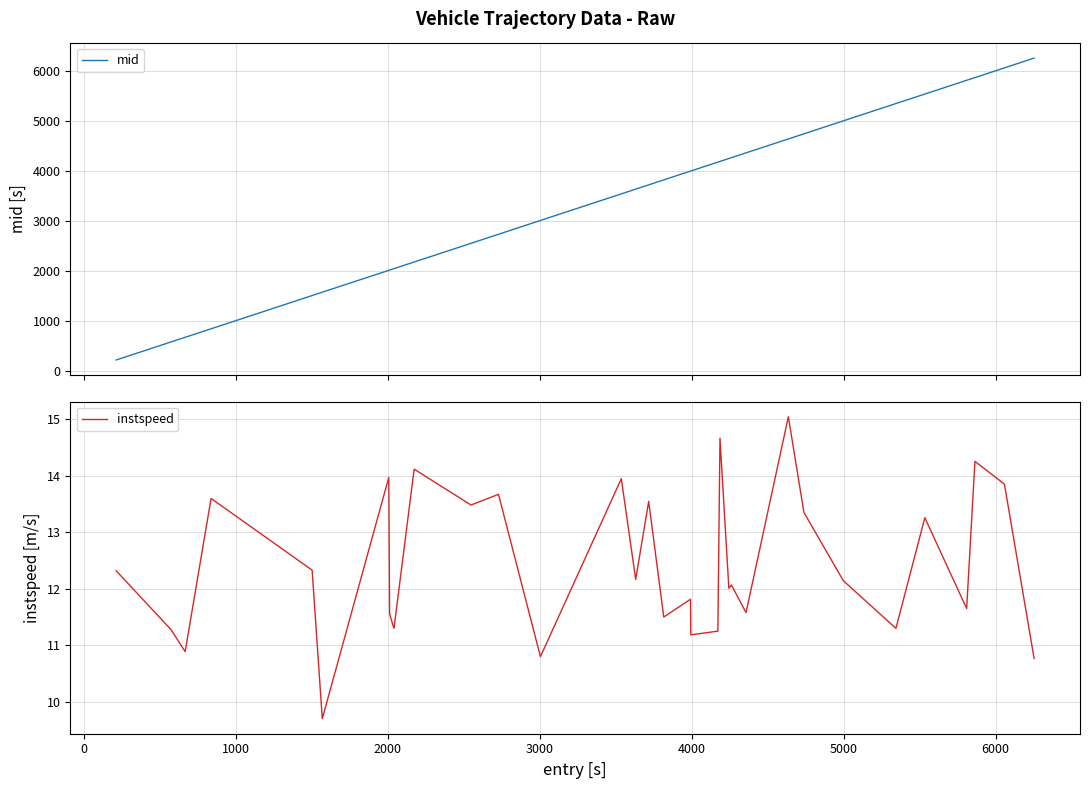

Is the value of mid at 11 greater than the value of instspeed at 29?

Yes